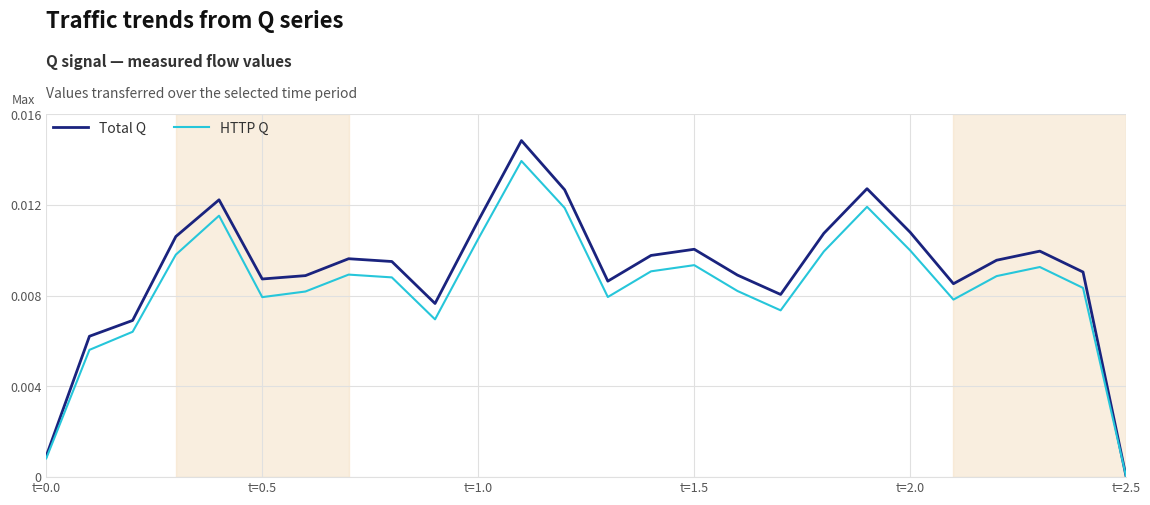

List the series in order of their peak value, highest first.

Total Q, HTTP Q